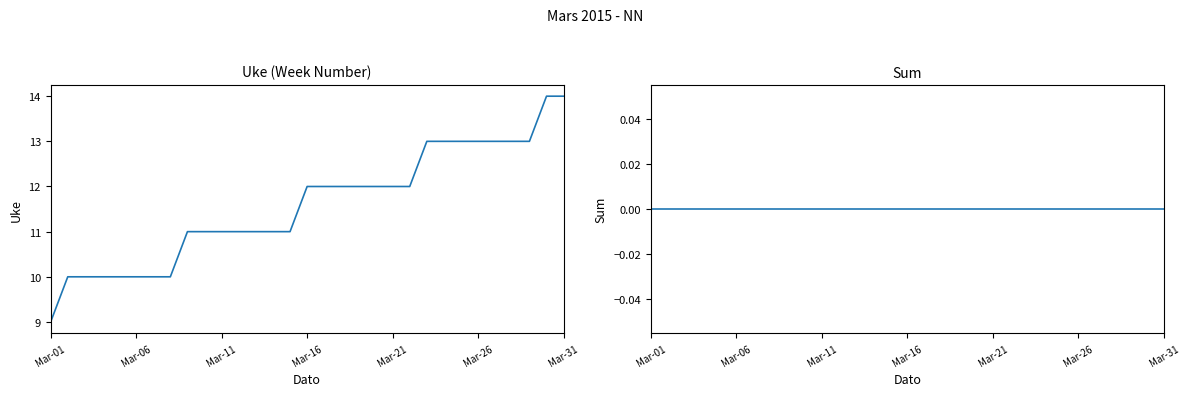

Which category has the highest value in the Uke series?

29